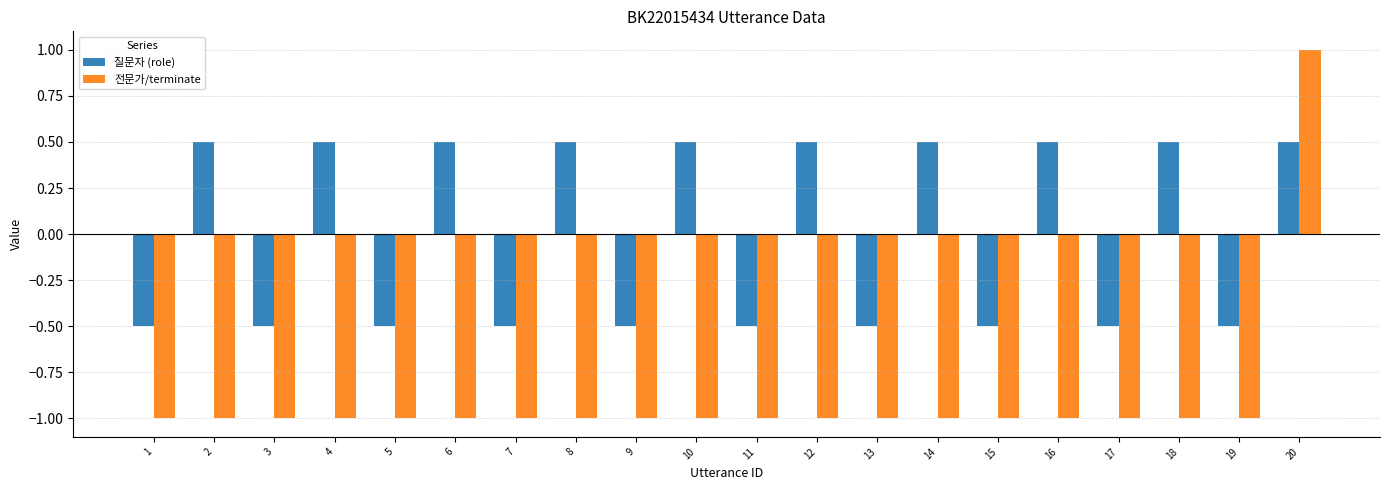

What is the difference between the maximum and second lowest values in the 전문가/terminate series?

2.0